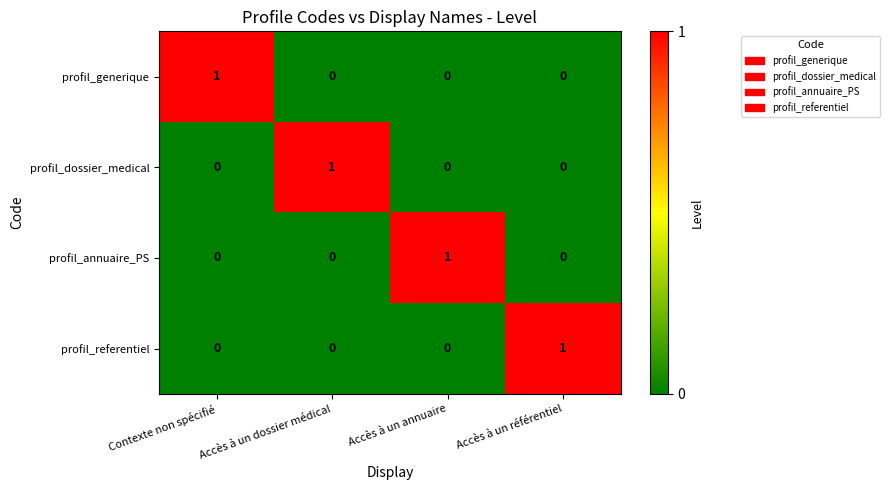

The value of profil_dossier_medical at Accès à un référentiel is 1. True or false?

False